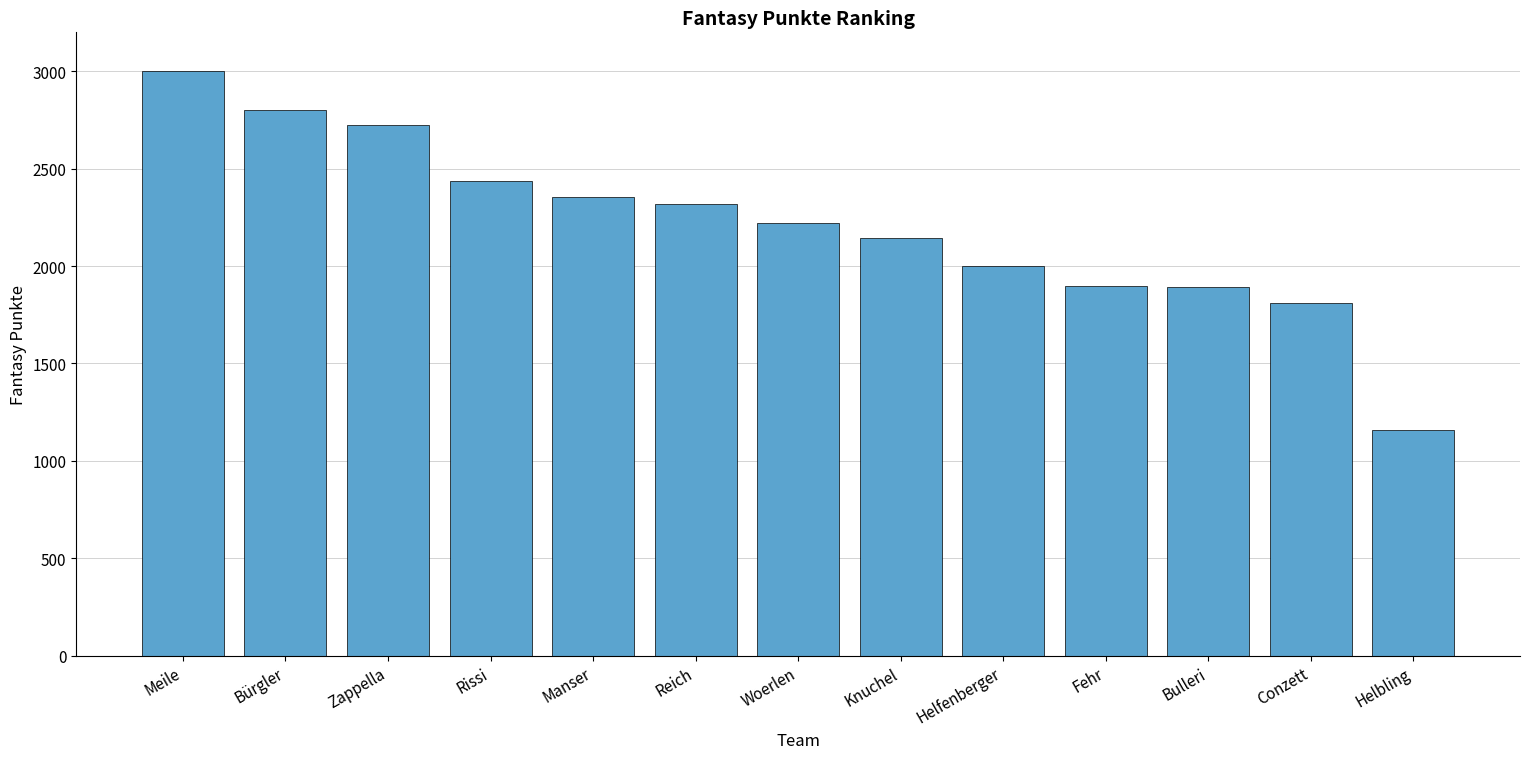

What position from the right is Zappella?

11